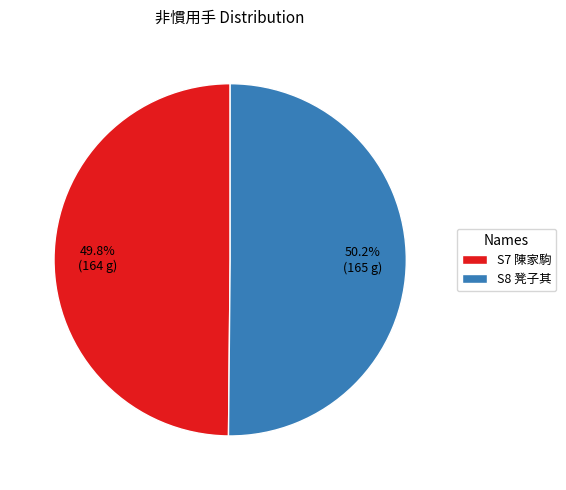

True or false: S8 凳子其 accounts for 50% of the total.

True